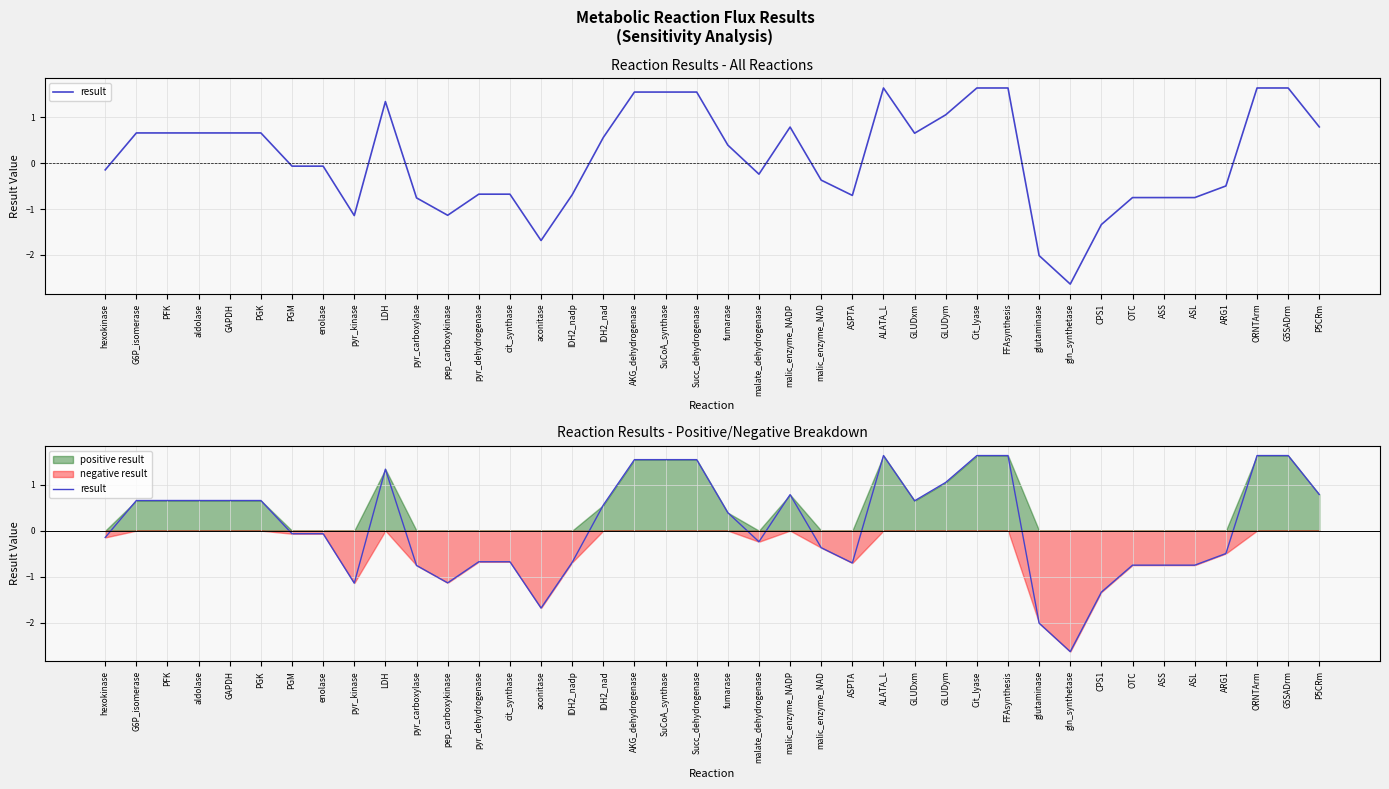

The chart shows a value of 0.7 at GAPDH. True or false?

True